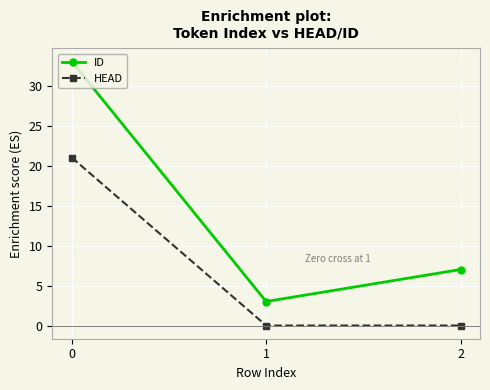

Reading right to left, extract all data points from this chart.

ID: 2=7	1=3	0=33
HEAD: 2=0	1=0	0=21